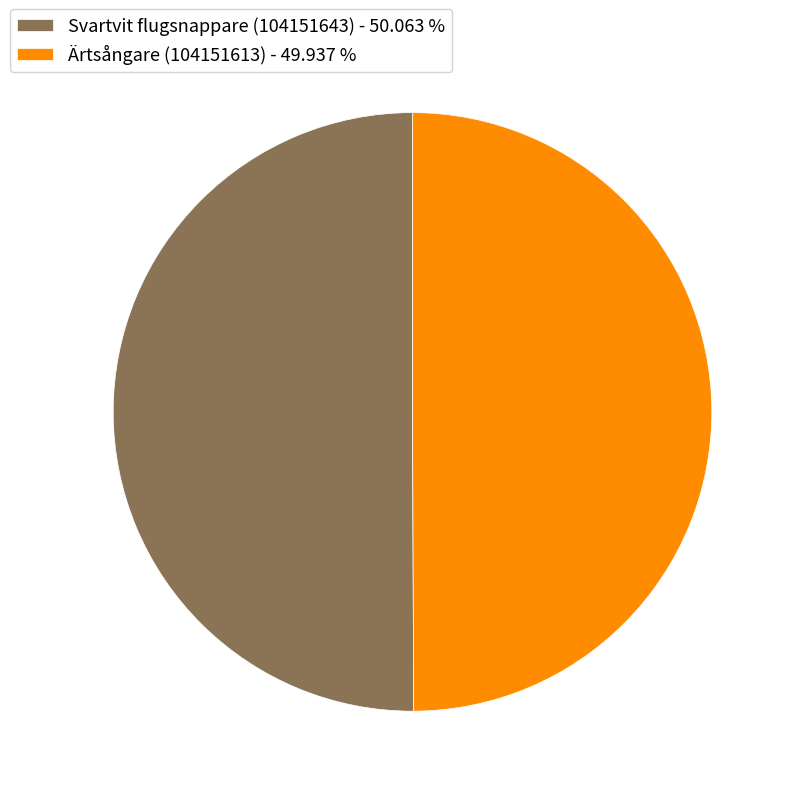

Approximately how many times larger is the value at Ärtsångare (104151613) - 49.937 % compared to Svartvit flugsnappare (104151643) - 50.063 %?

1.0